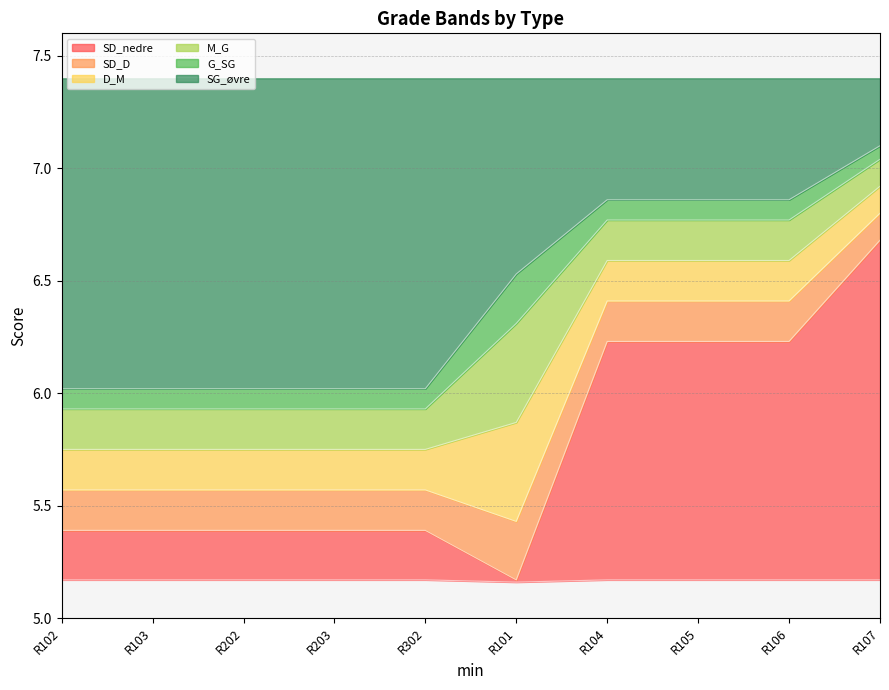

The value of SG_øvre at R203 is 3.8. True or false?

False